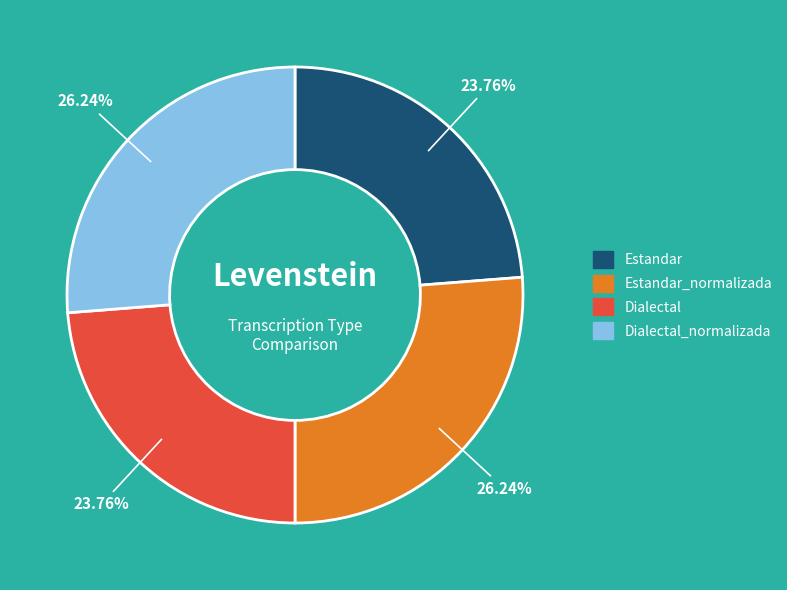

Is there a majority slice in this chart?

No